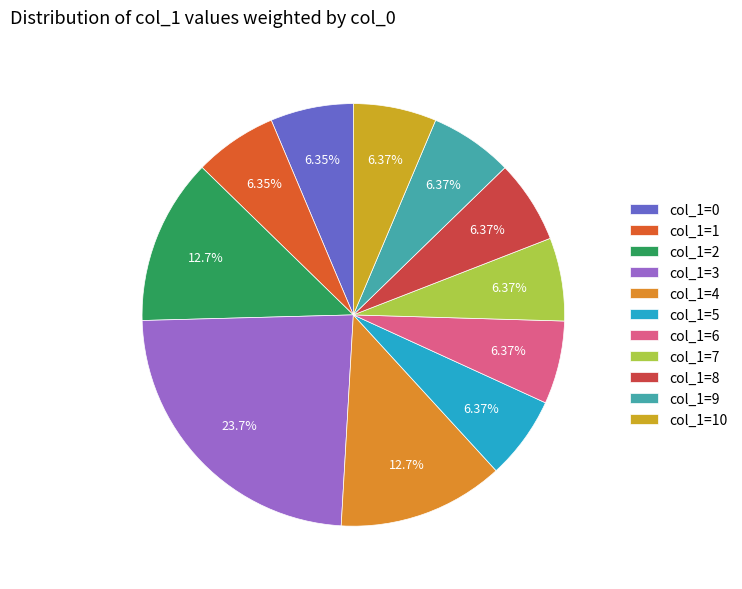

How many slices are in this pie chart?

11